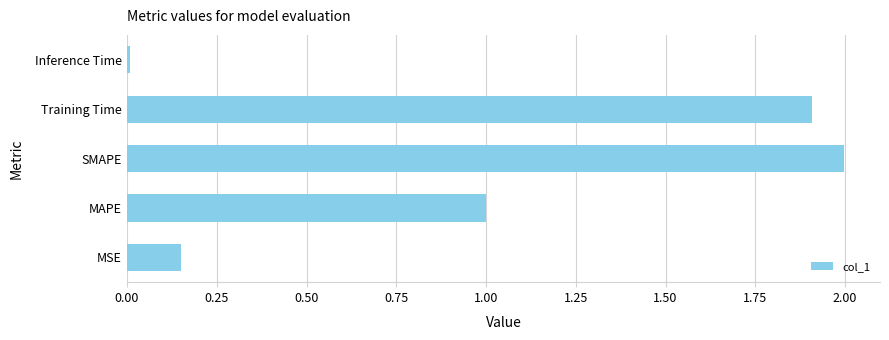

At which label is the value closest to 1?

MAPE